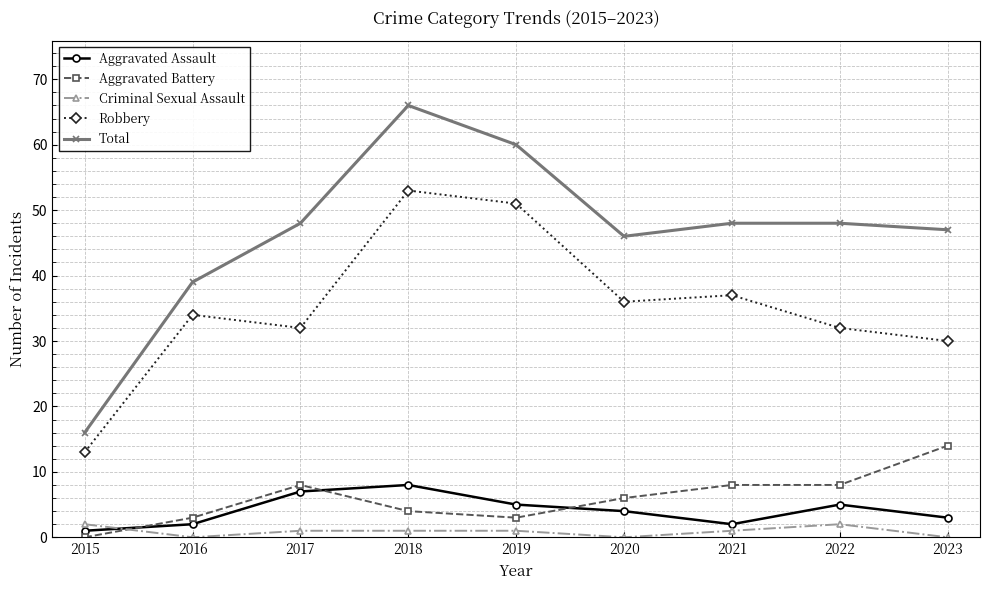

How many lines are shown in the chart?

5